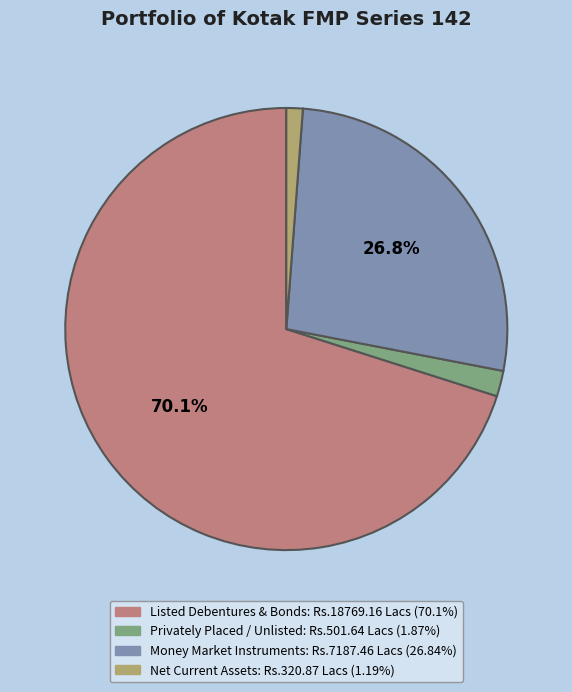

How much of the chart is everything except Money Market Instruments?

73.2%